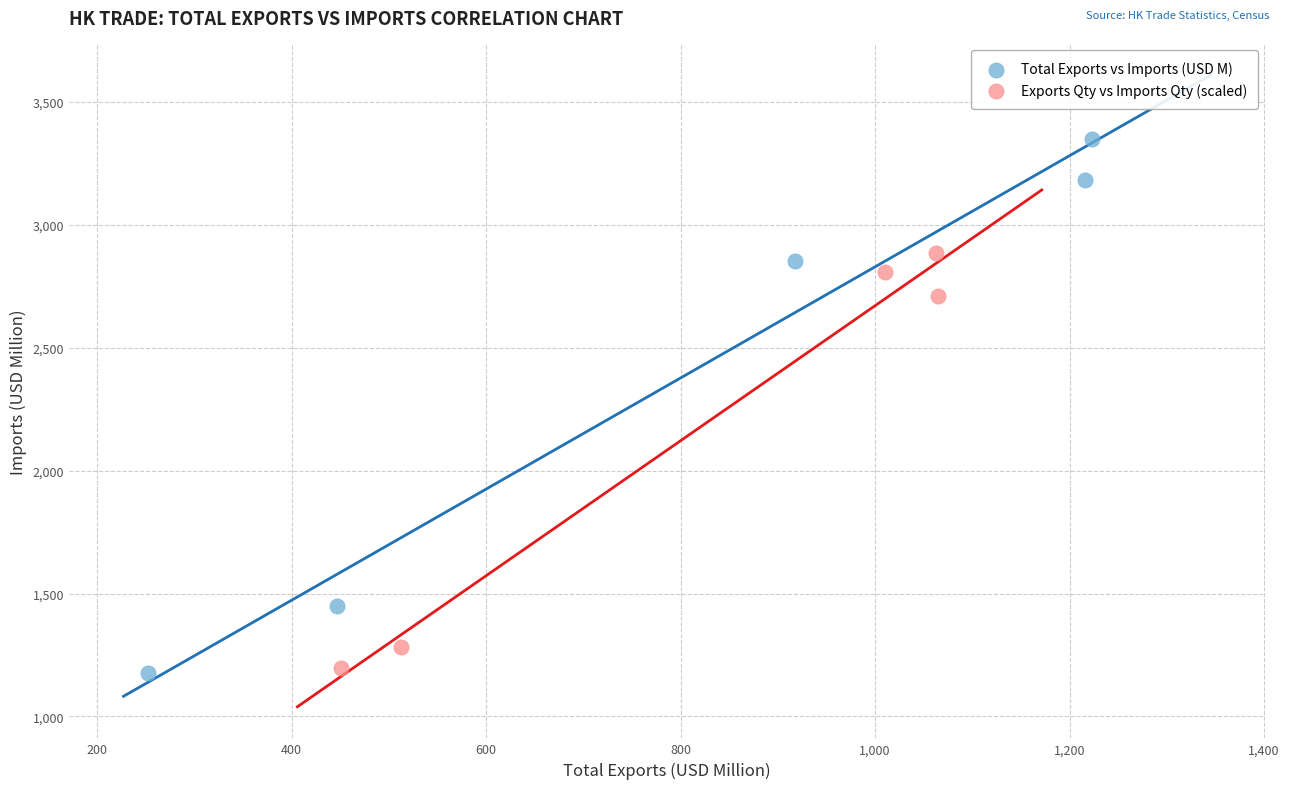

Which series has the largest Y range (max minus min)?

Total Exports vs Imports (USD M)